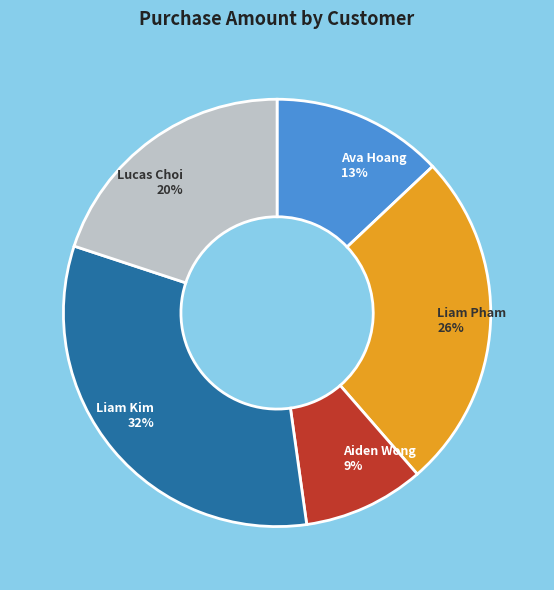

Is it true that Liam Pham is 13% of the pie?

False